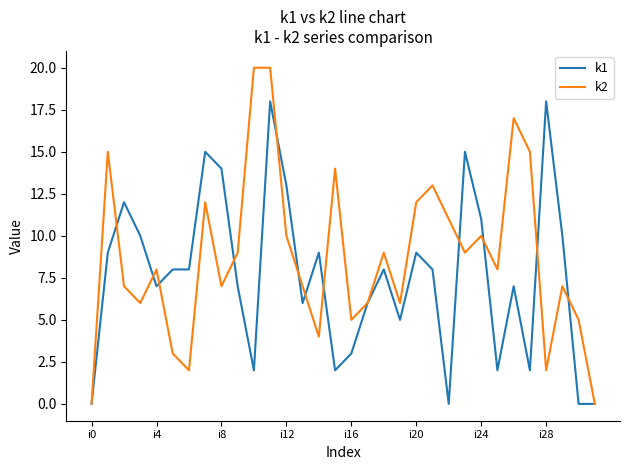

Which series has the largest total across all categories?

k2